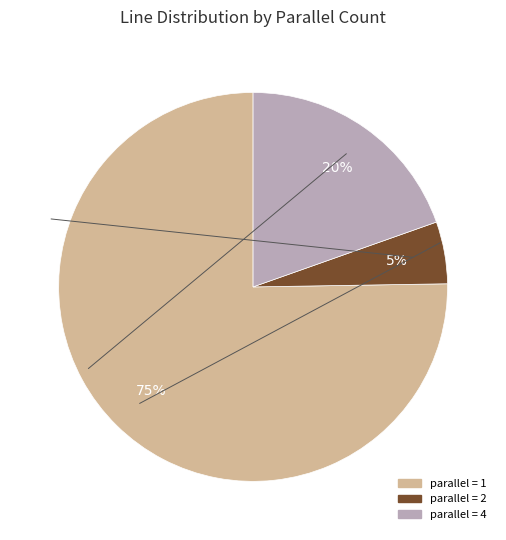

To the nearest percent, what is the difference between the largest and smallest slice percentages?

70%